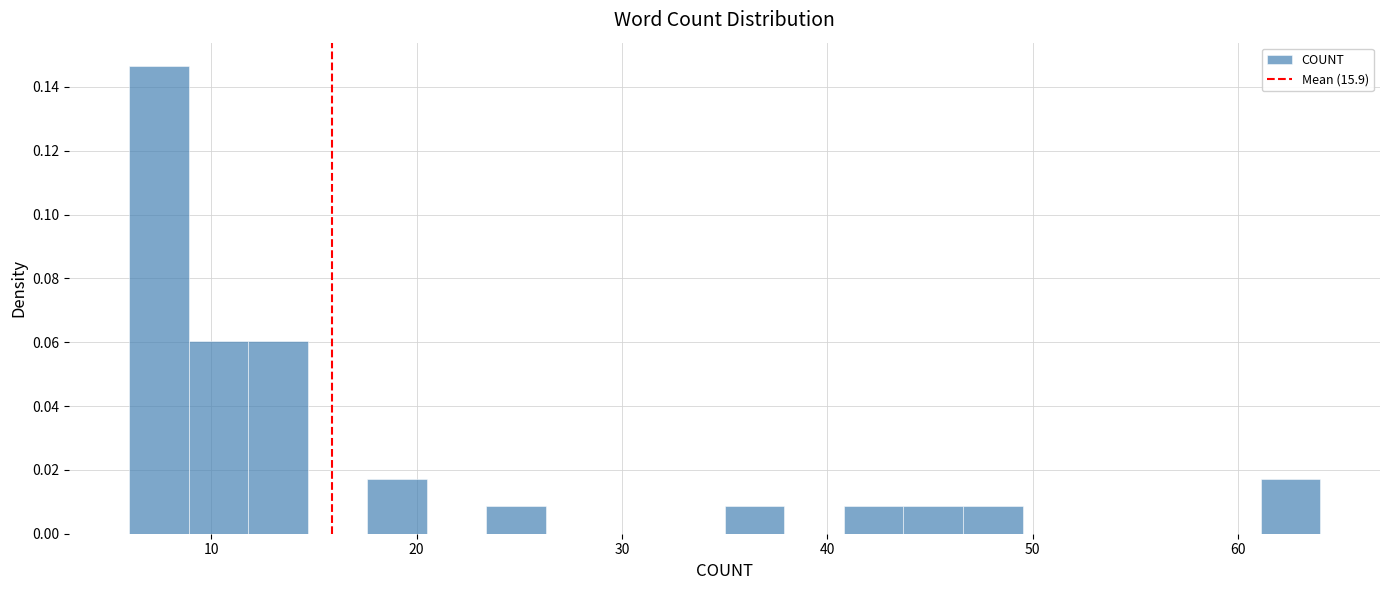

Around what value on the x-axis is the tallest bar? Give the approximate position of its centre, as read against the axis.

7